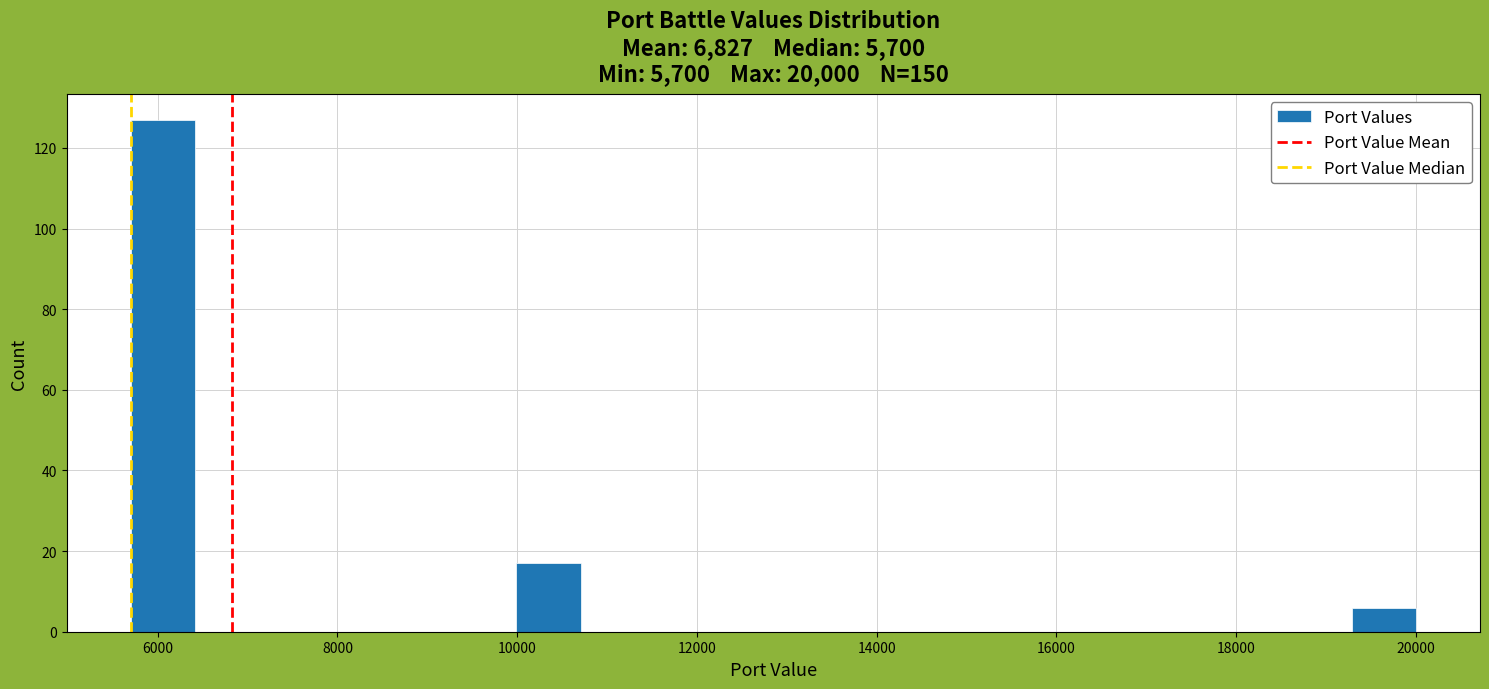

Around what value on the x-axis is the tallest bar? Give the approximate position of its centre, as read against the axis.

6000